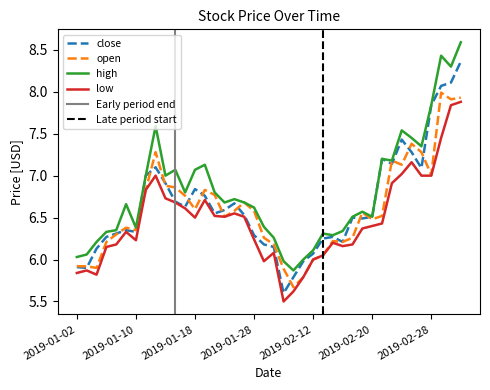

Where is the first local maximum for close?

2019-01-09